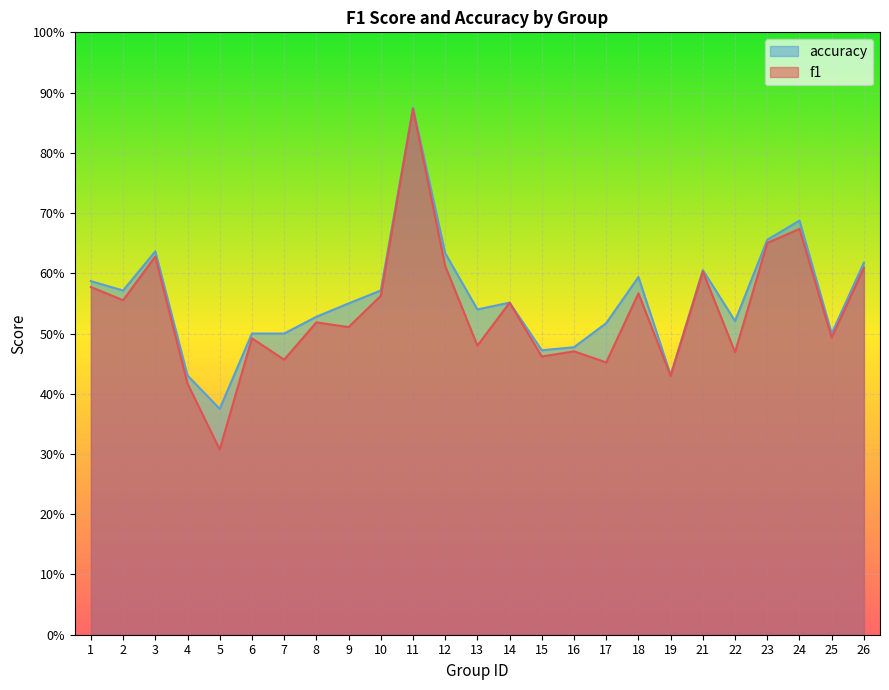

What is the sum of all accuracy values?

13.9